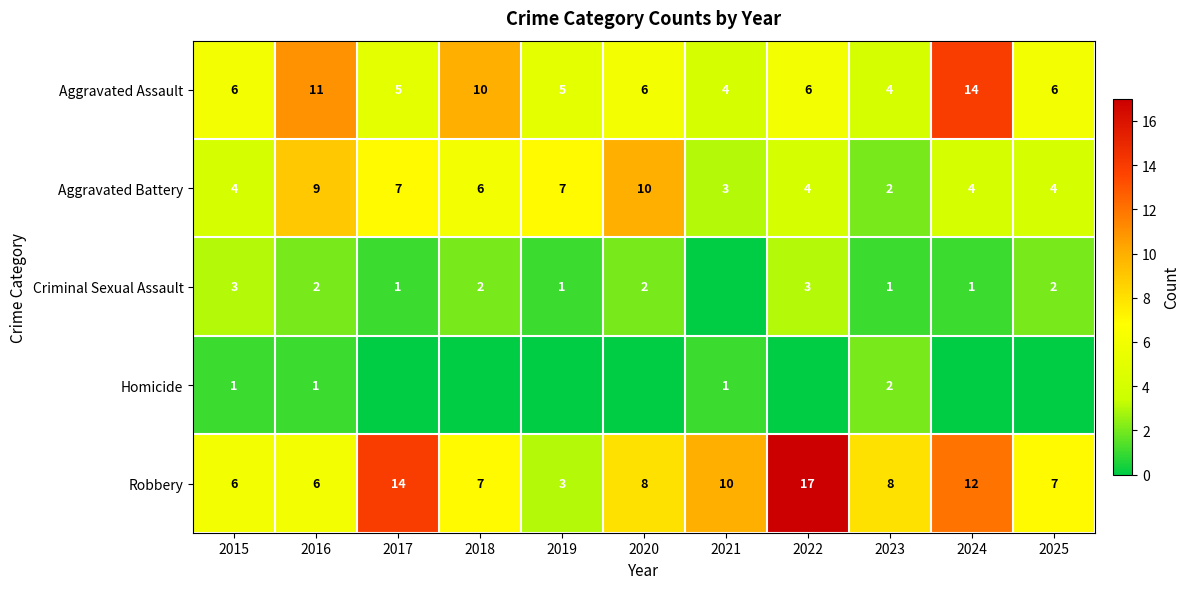

Is the value of Homicide at 2023 greater than the value of Aggravated Battery at 2018?

No